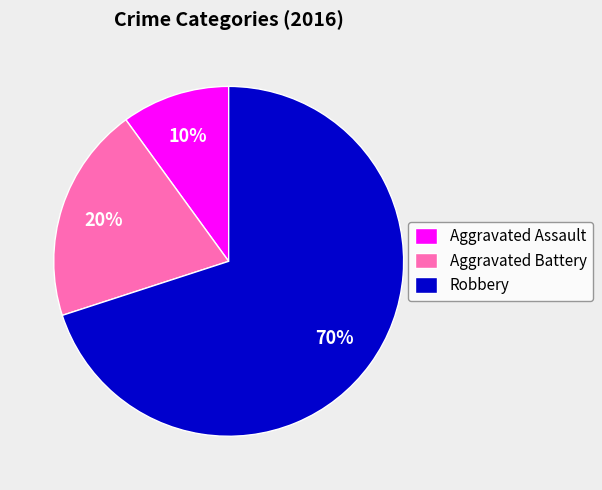

Which slice is the smallest?

Aggravated Assault